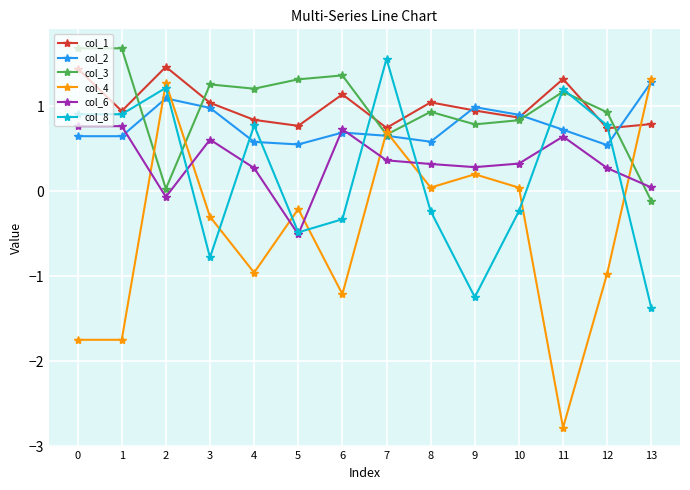

True or false: col_8 and col_2 cross at least once.

True